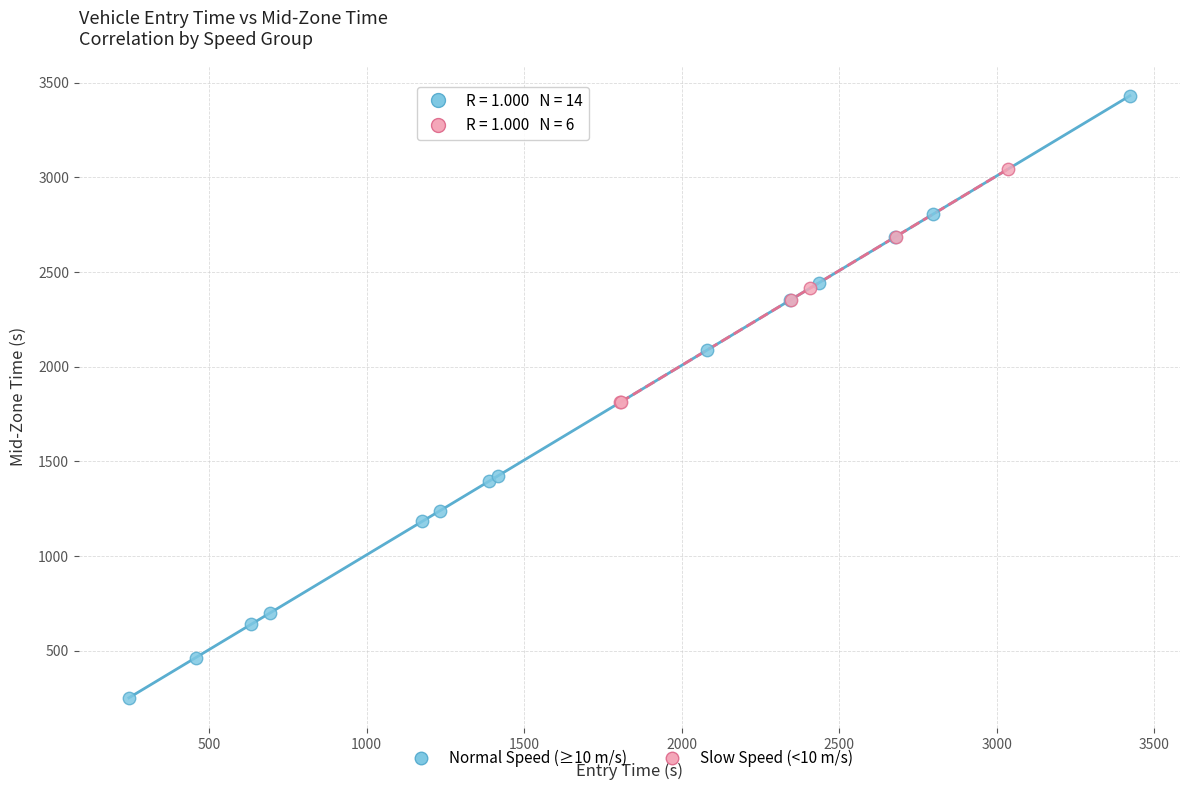

Which series contains the lowest Y value?

Normal Speed (≥10 m/s)